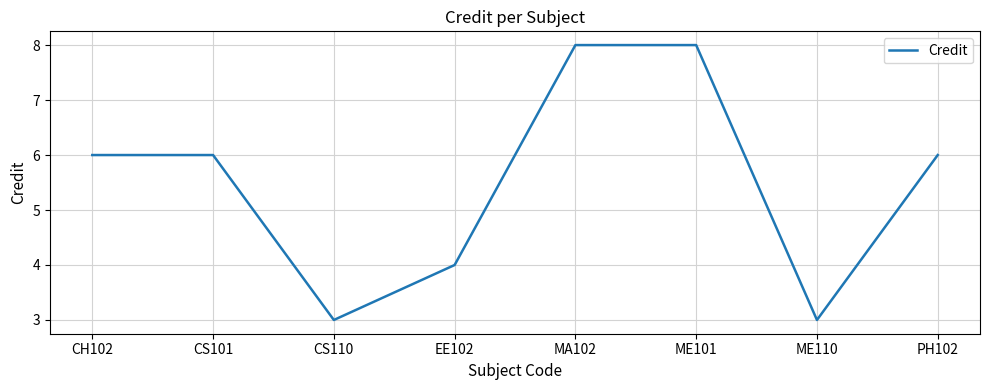

What position from the right is ME101?

3